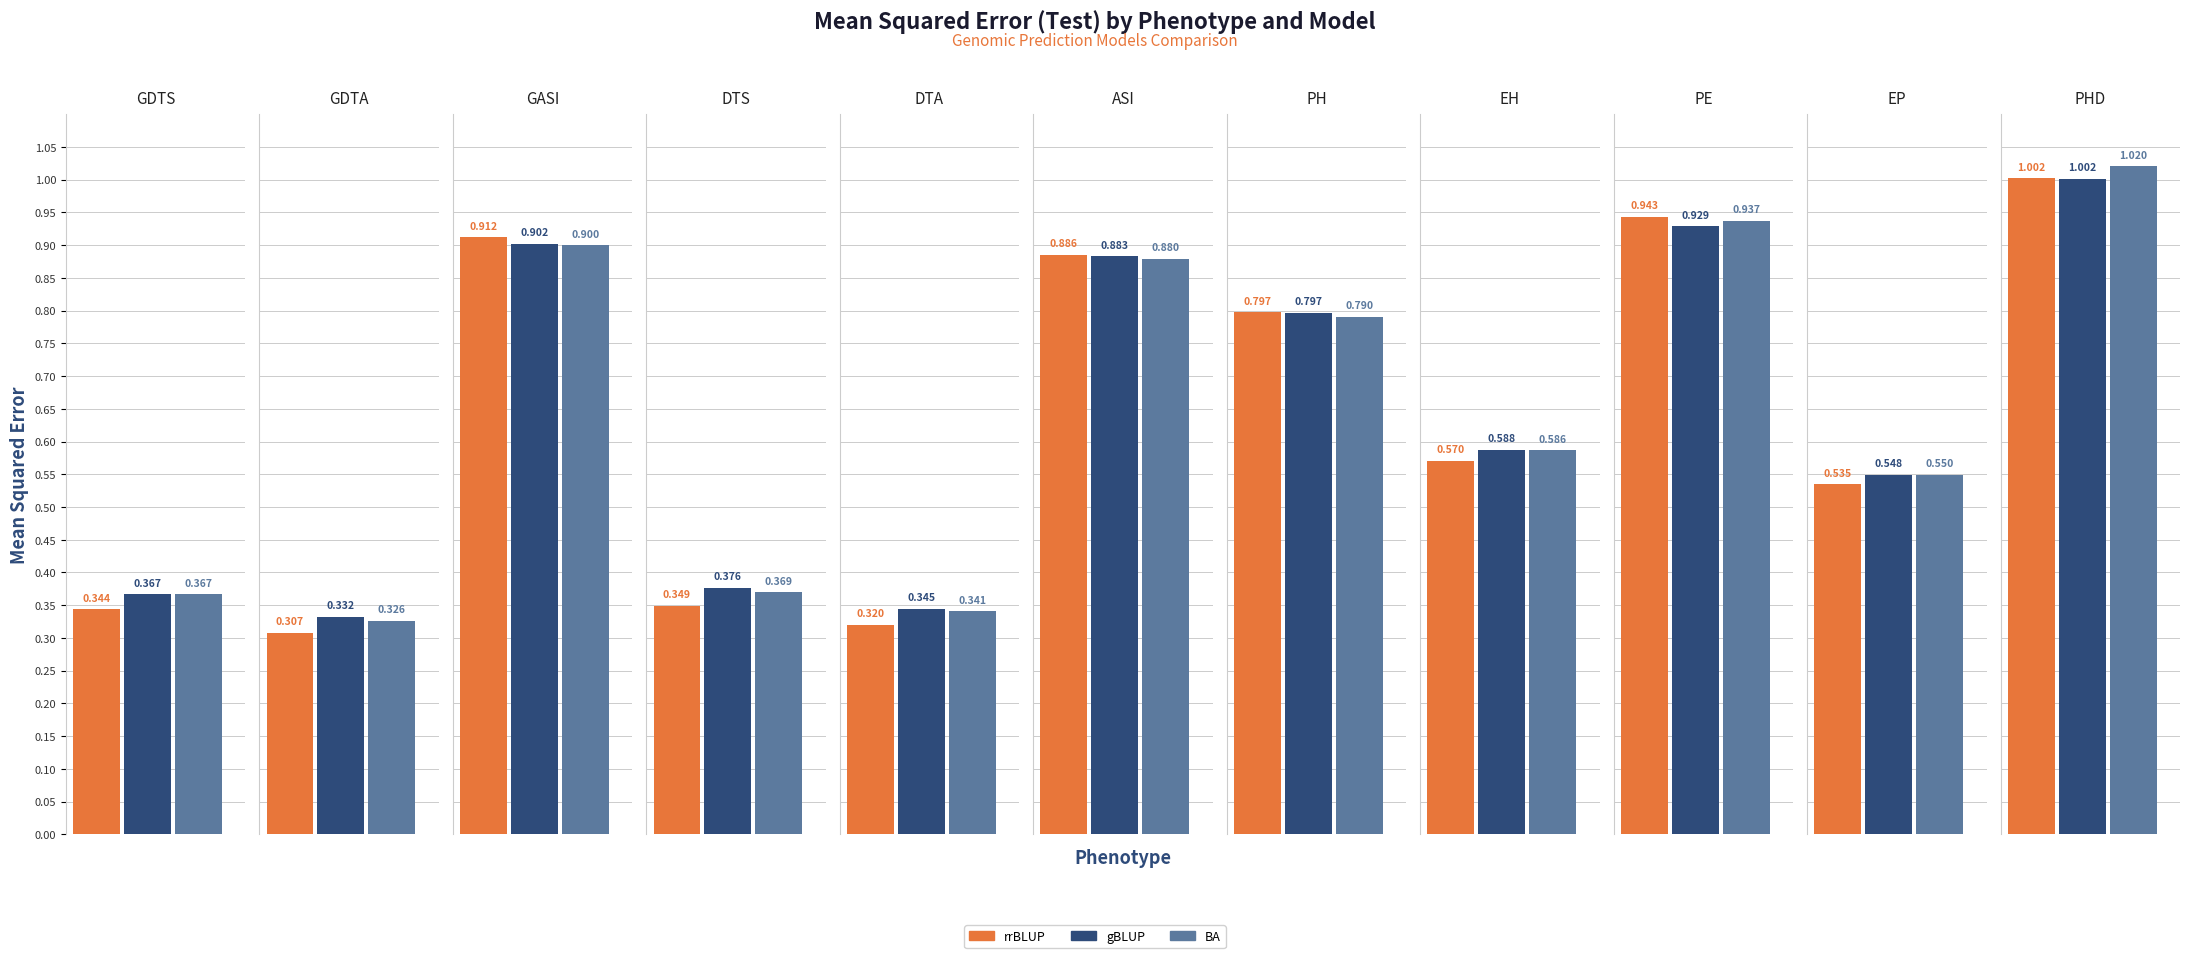

Which series changed the most between DTS and PH?

rrBLUP